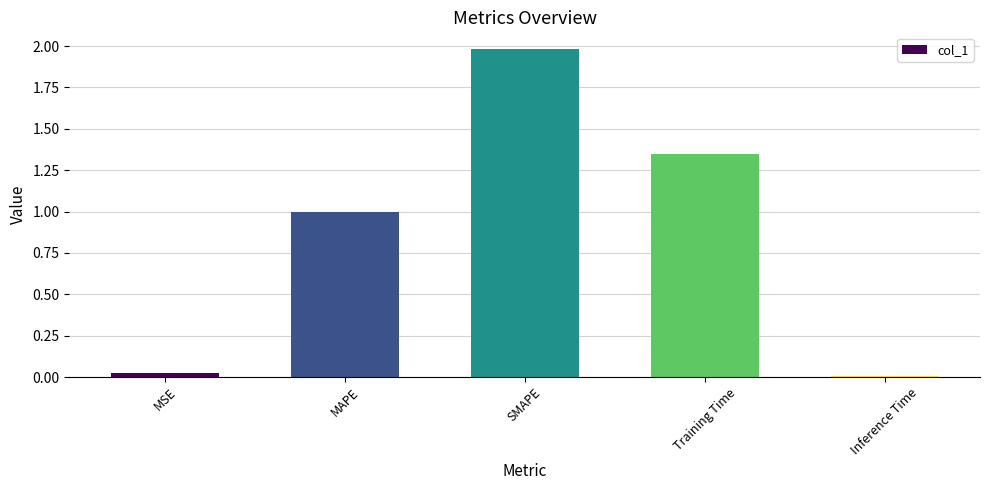

What is the greatest value displayed?

2.0